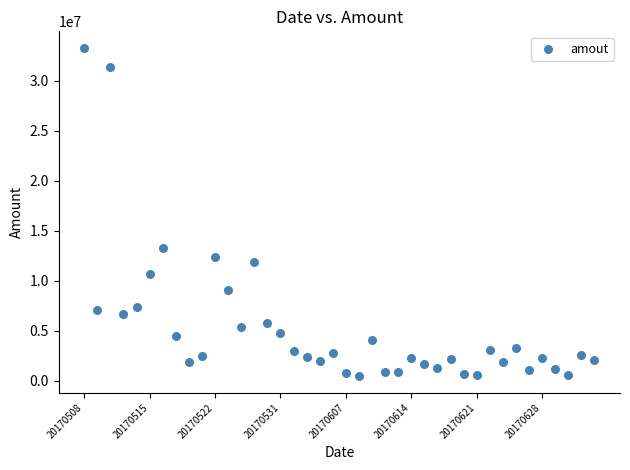

What is the range of Y values (max minus min)?

32860663